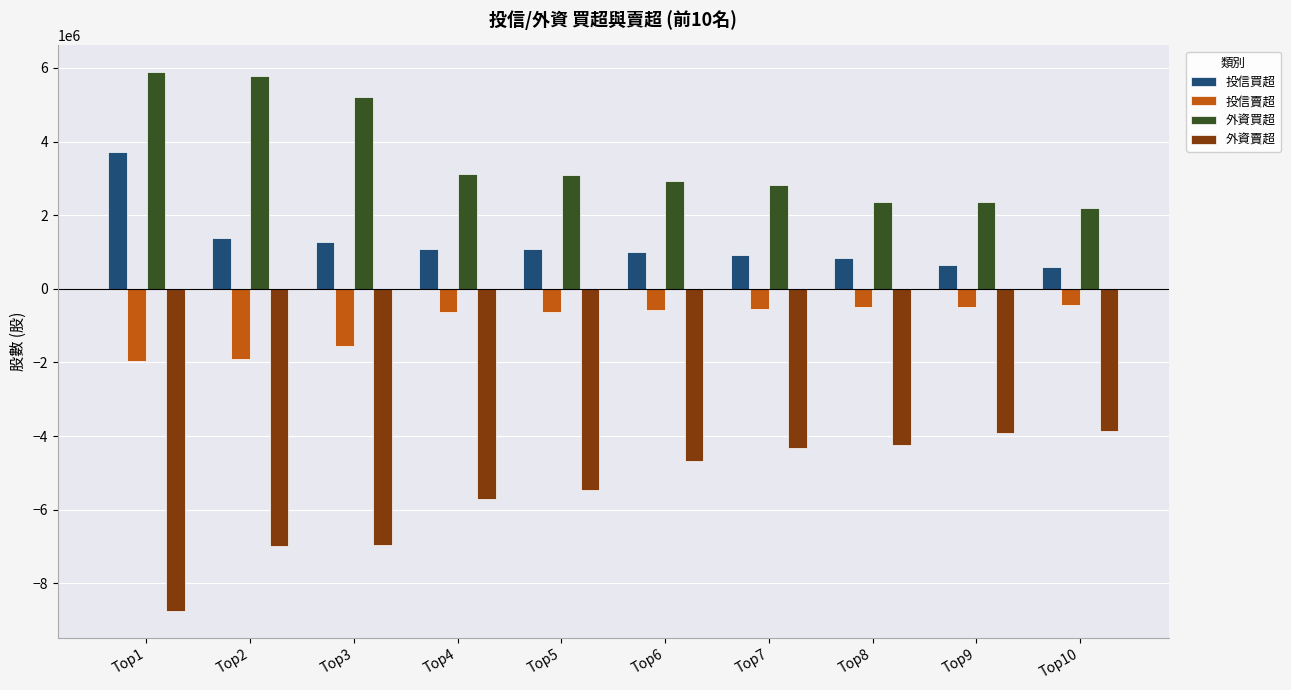

What are all the series names shown in the legend?

投信買超, 投信賣超, 外資買超, 外資賣超